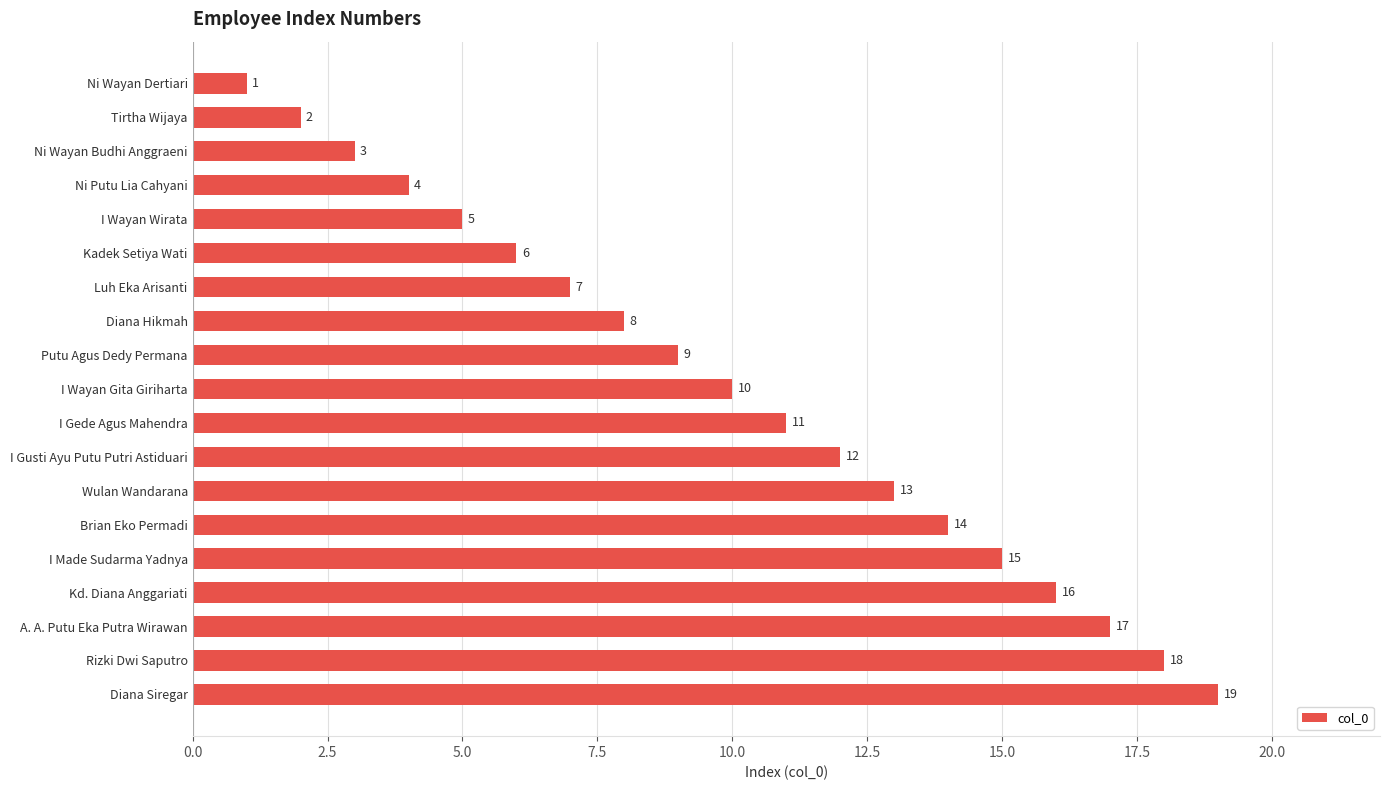

What is the difference between the maximum and minimum values?

18